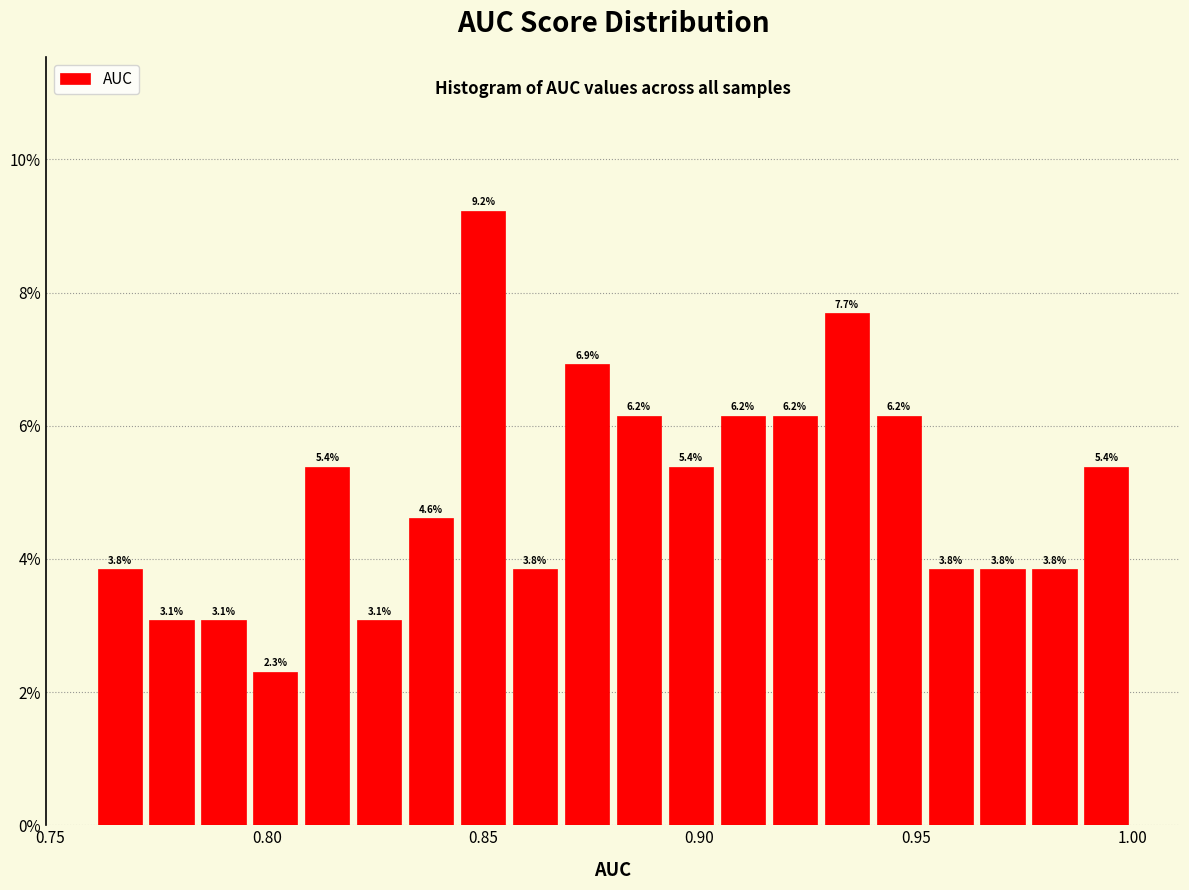

Read against the x-axis, roughly where is the centre of the tallest bar?

0.850